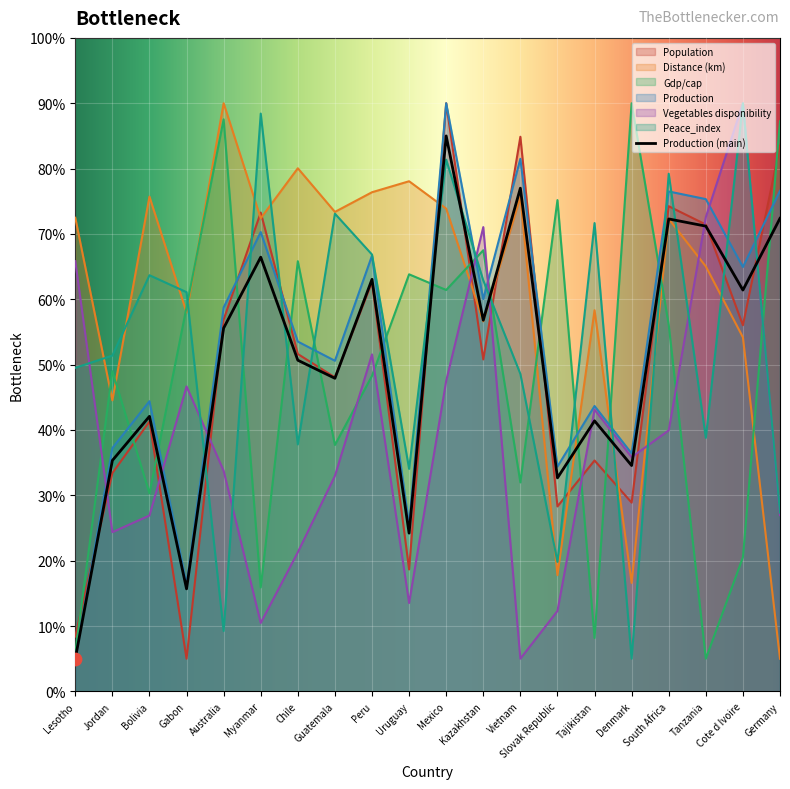

At which category is the sum across all series the highest?

Mexico